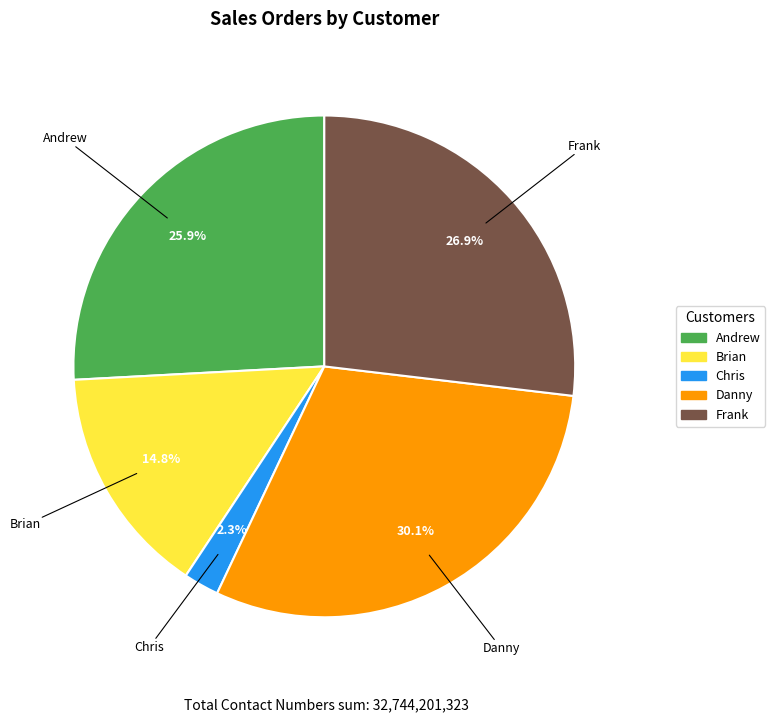

Is it true that Brian is 5% of the pie?

False